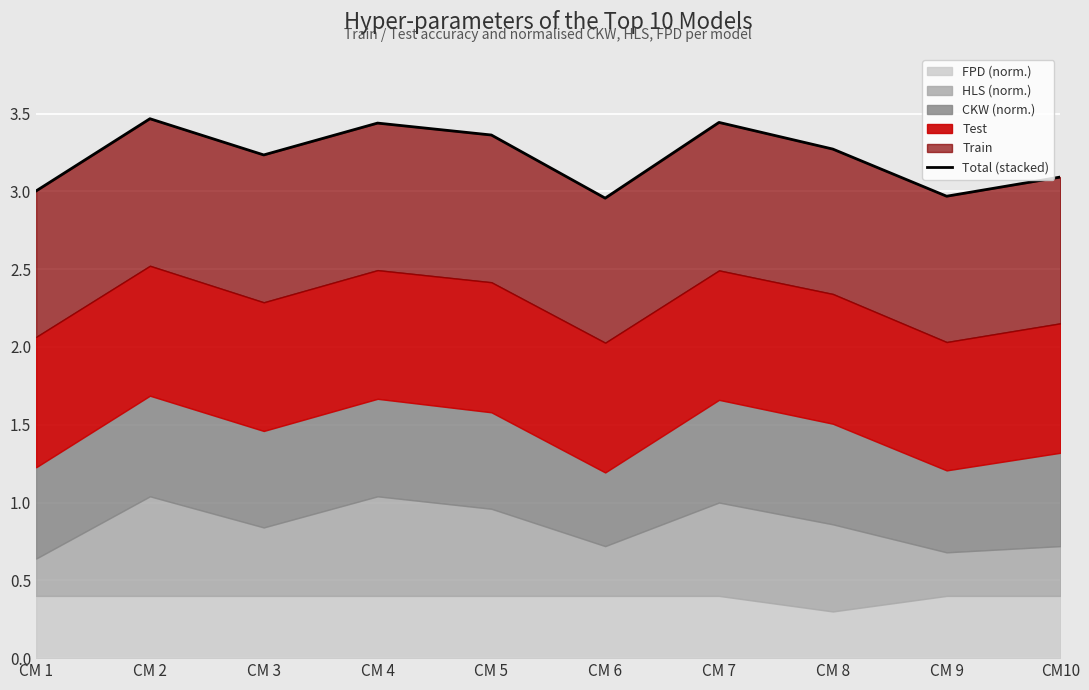

What is the greatest value displayed?

3.5